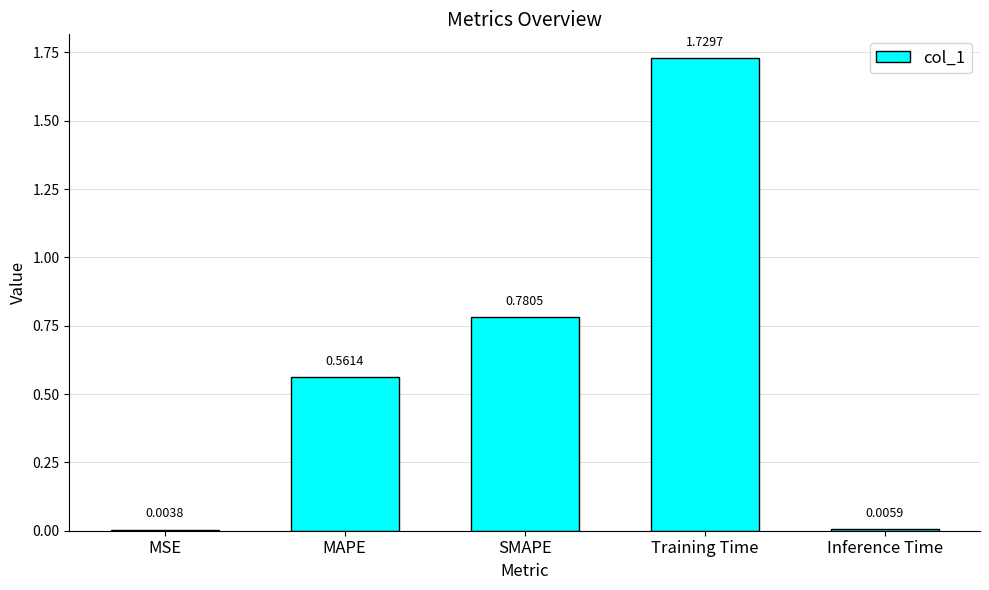

How many categories are shown in the chart?

5